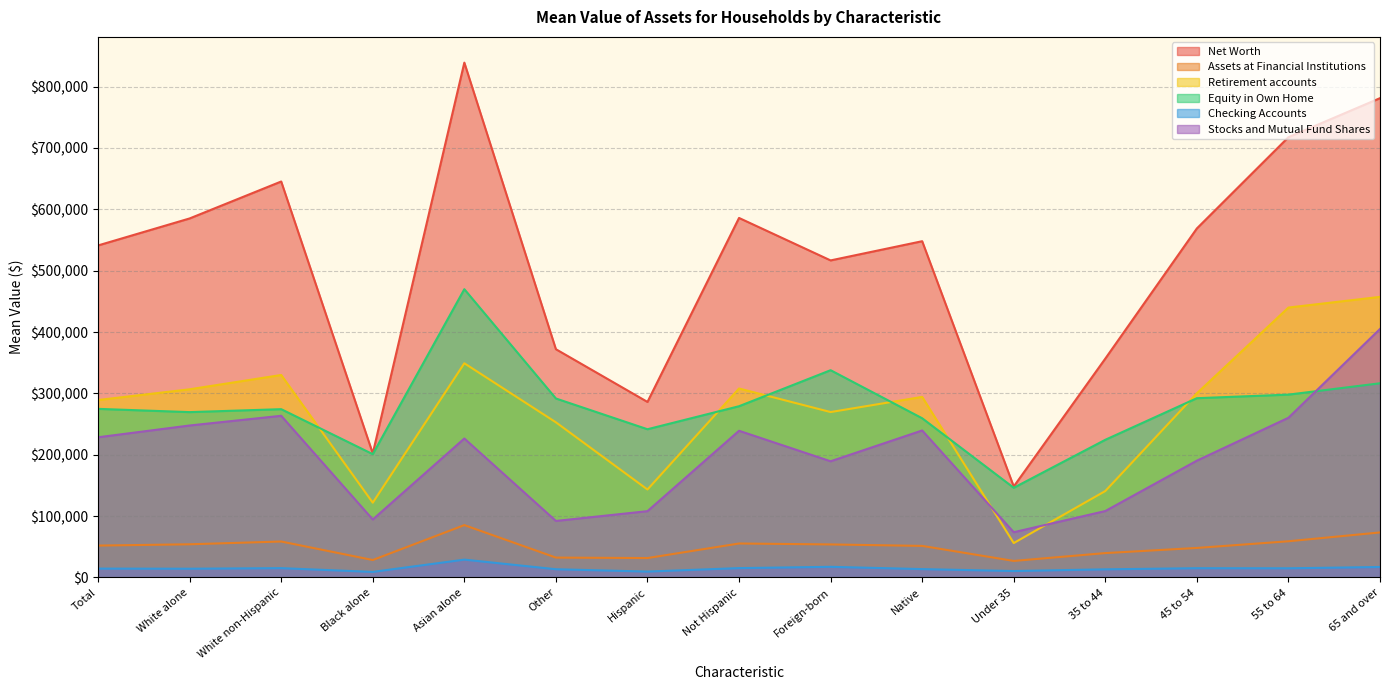

Read the Equity in Own Home value at 35 to 44, to the nearest 100.

224400